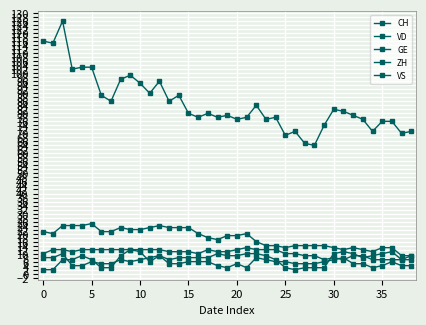

How many series are shown in this chart?

5